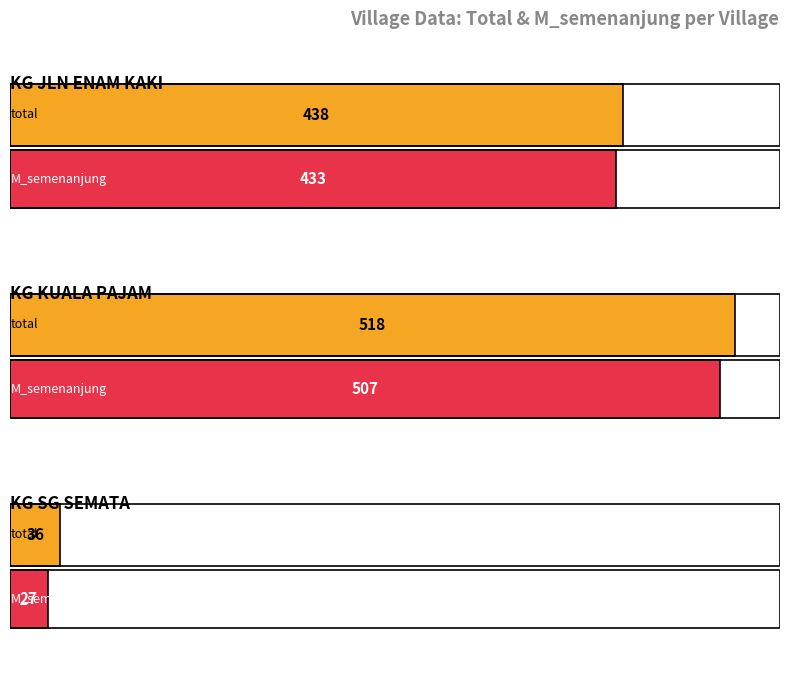

Between KG SG SEMATA and KG KUALA PAJAM, which is larger?

KG KUALA PAJAM